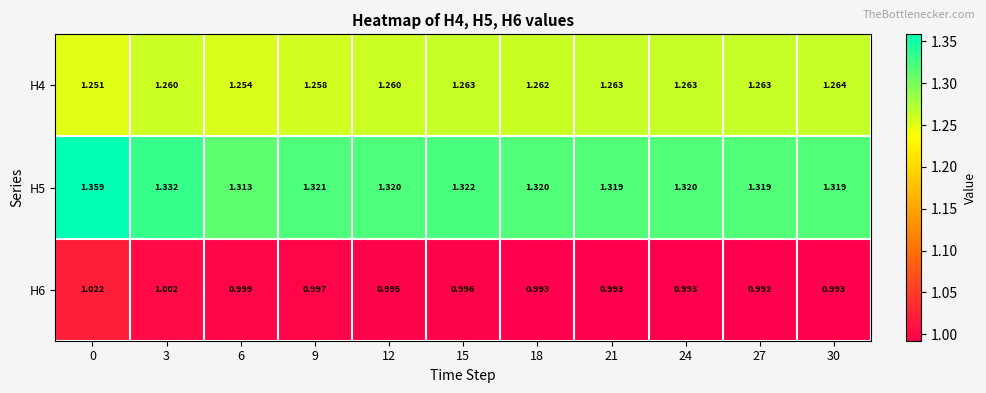

How many categories are shown in the chart?

11